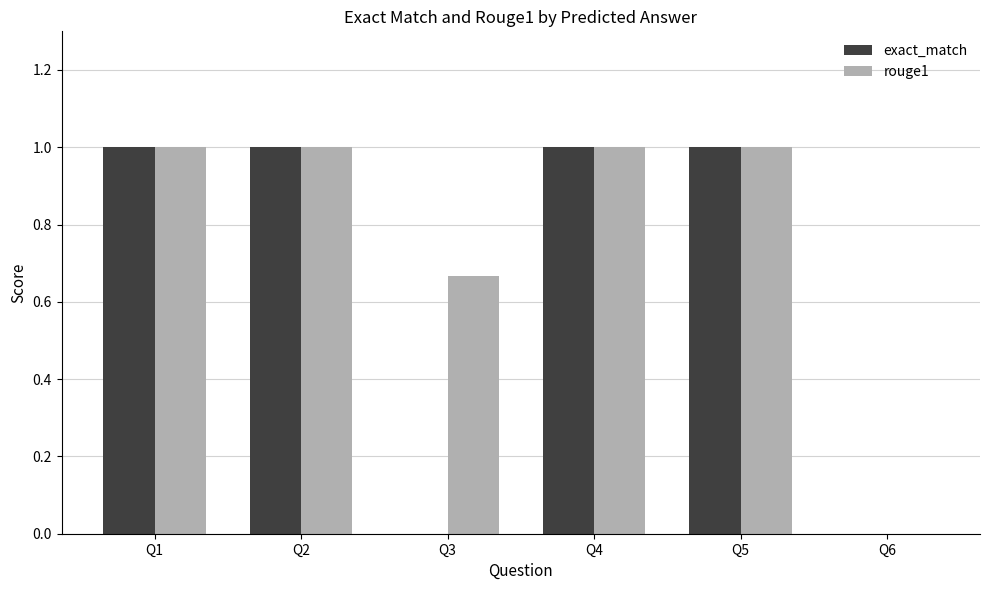

Which series has the largest total across all categories?

rouge1